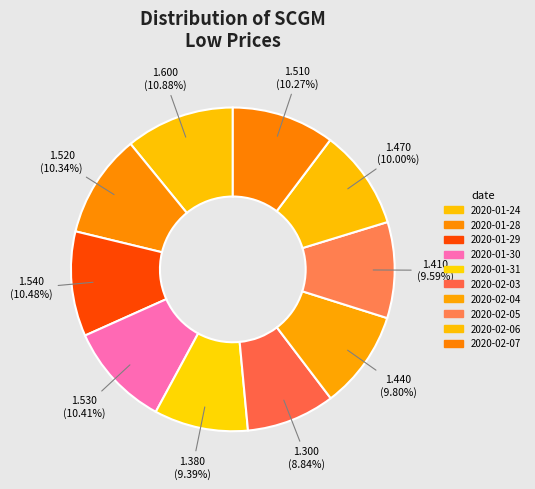

Rank the categories by value from lowest to highest.

2020-02-03, 2020-01-31, 2020-02-05, 2020-02-04, 2020-02-06, 2020-02-07, 2020-01-28, 2020-01-30, 2020-01-29, 2020-01-24